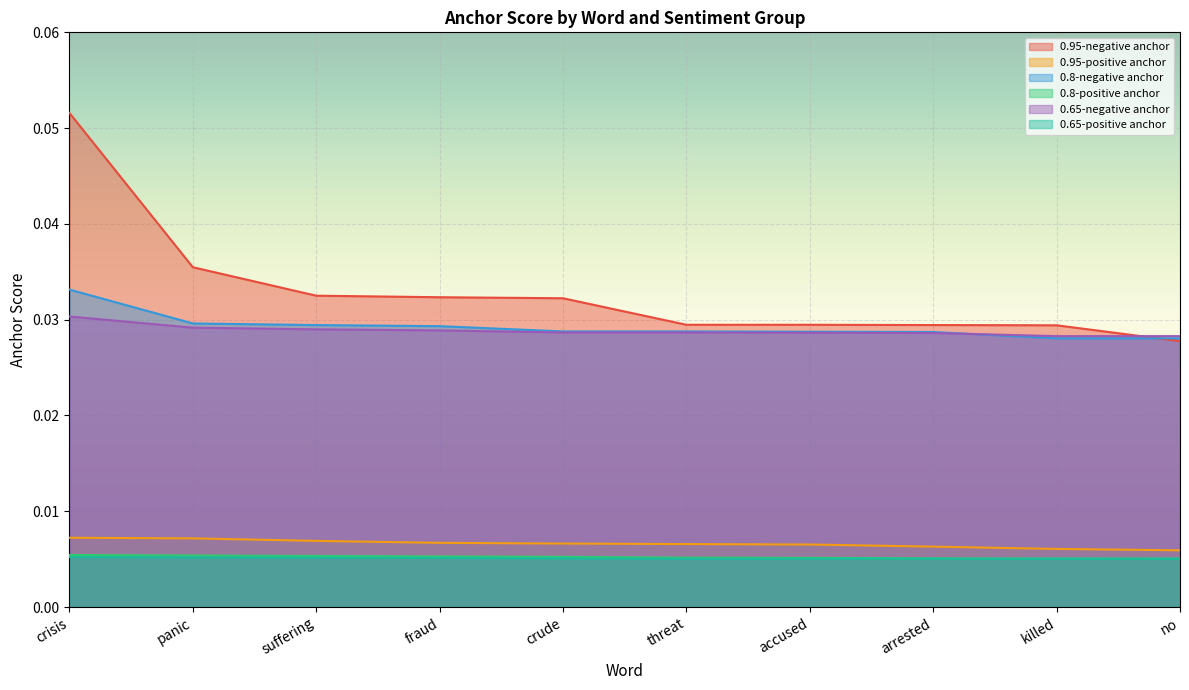

What is the sum of all 0.8-negative anchor values?

0.3